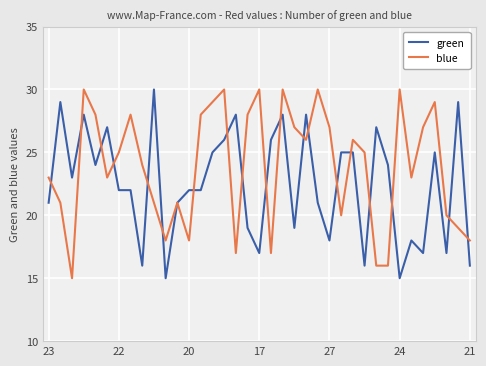

What is the minimum value shown in the chart?

15